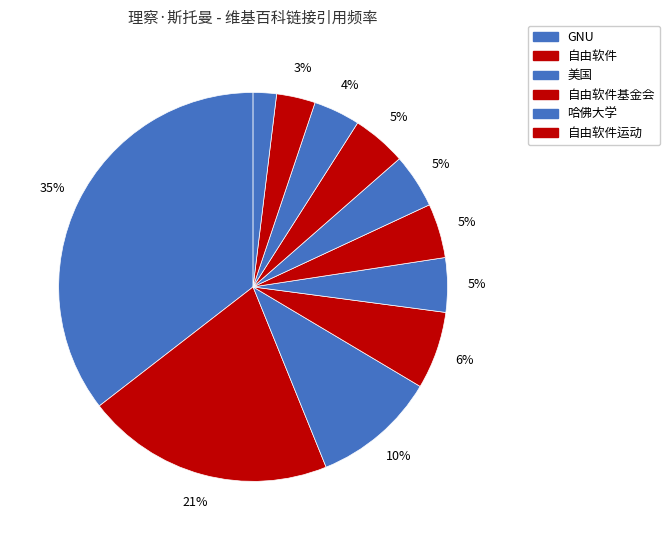

How many segments does this pie chart have?

11